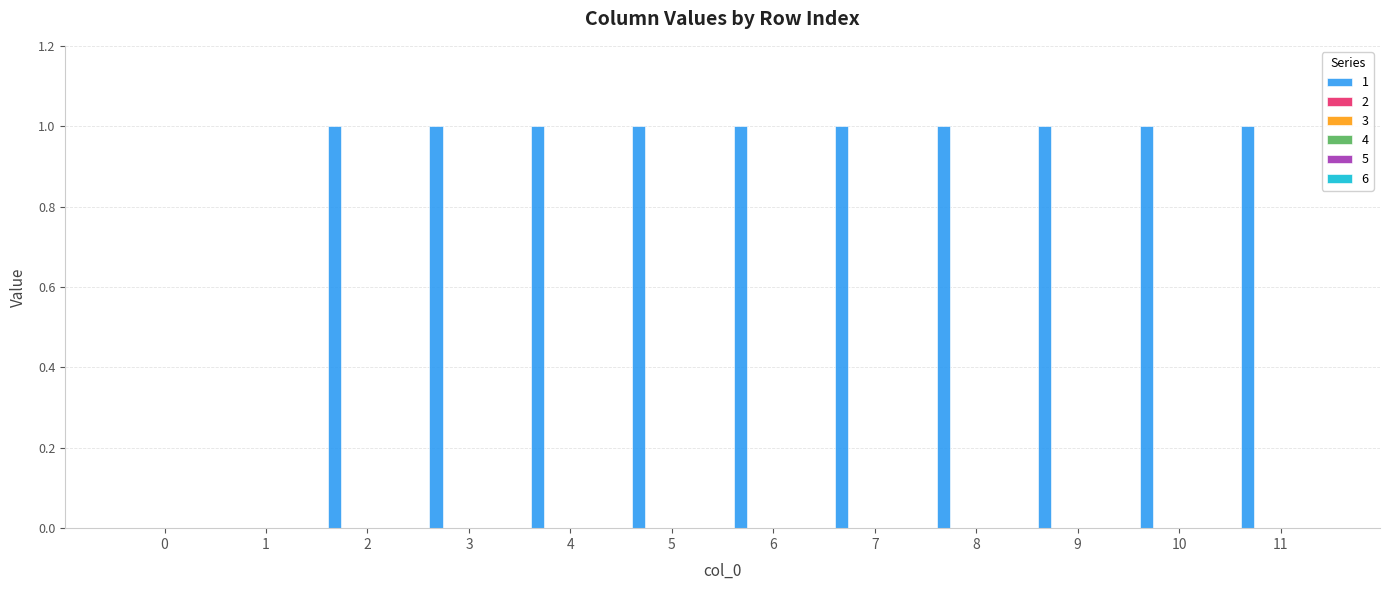

How many data points does each series have?

12